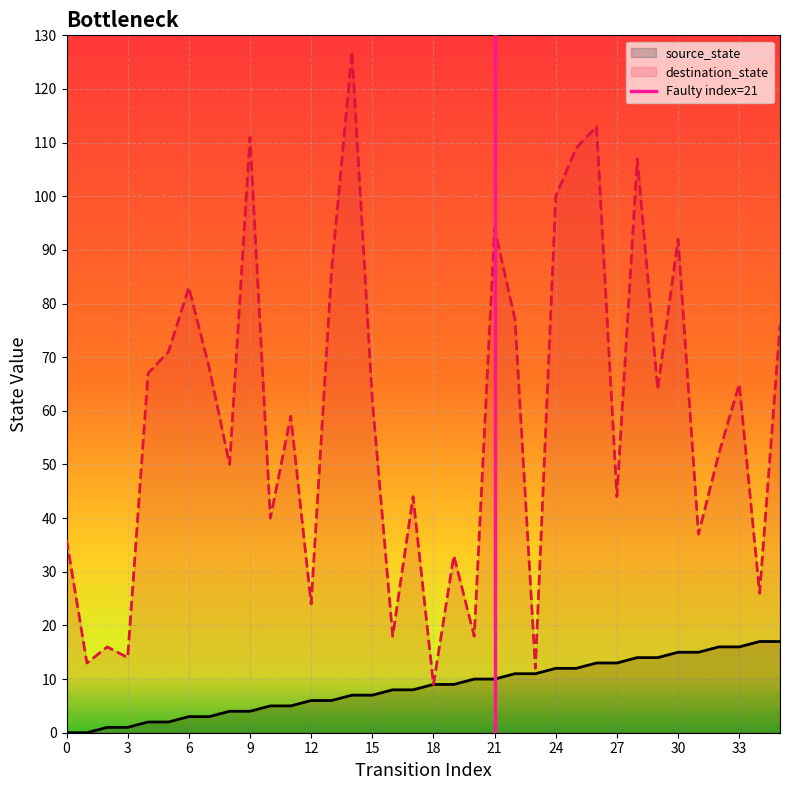

The destination_state series shows 24 at 12. True or false?

True